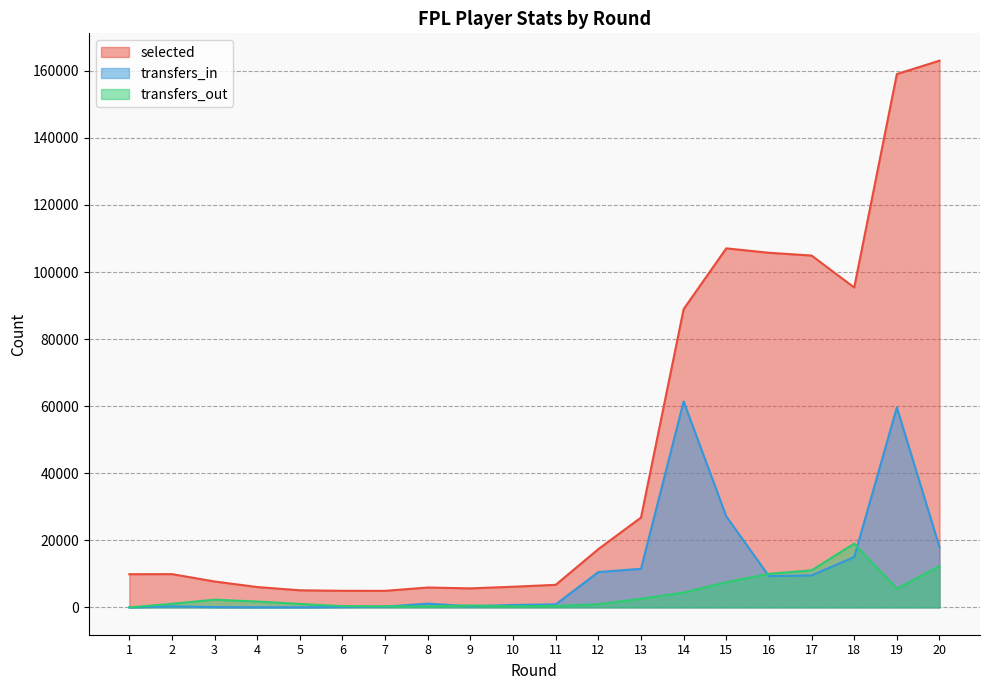

What are all the series names shown in the legend?

selected, transfers_in, transfers_out